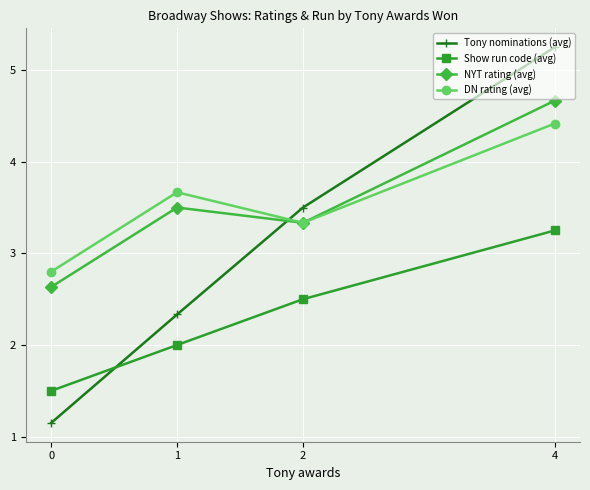

What is the difference between the maximum and minimum values in the NYT rating (avg) series?

2.0